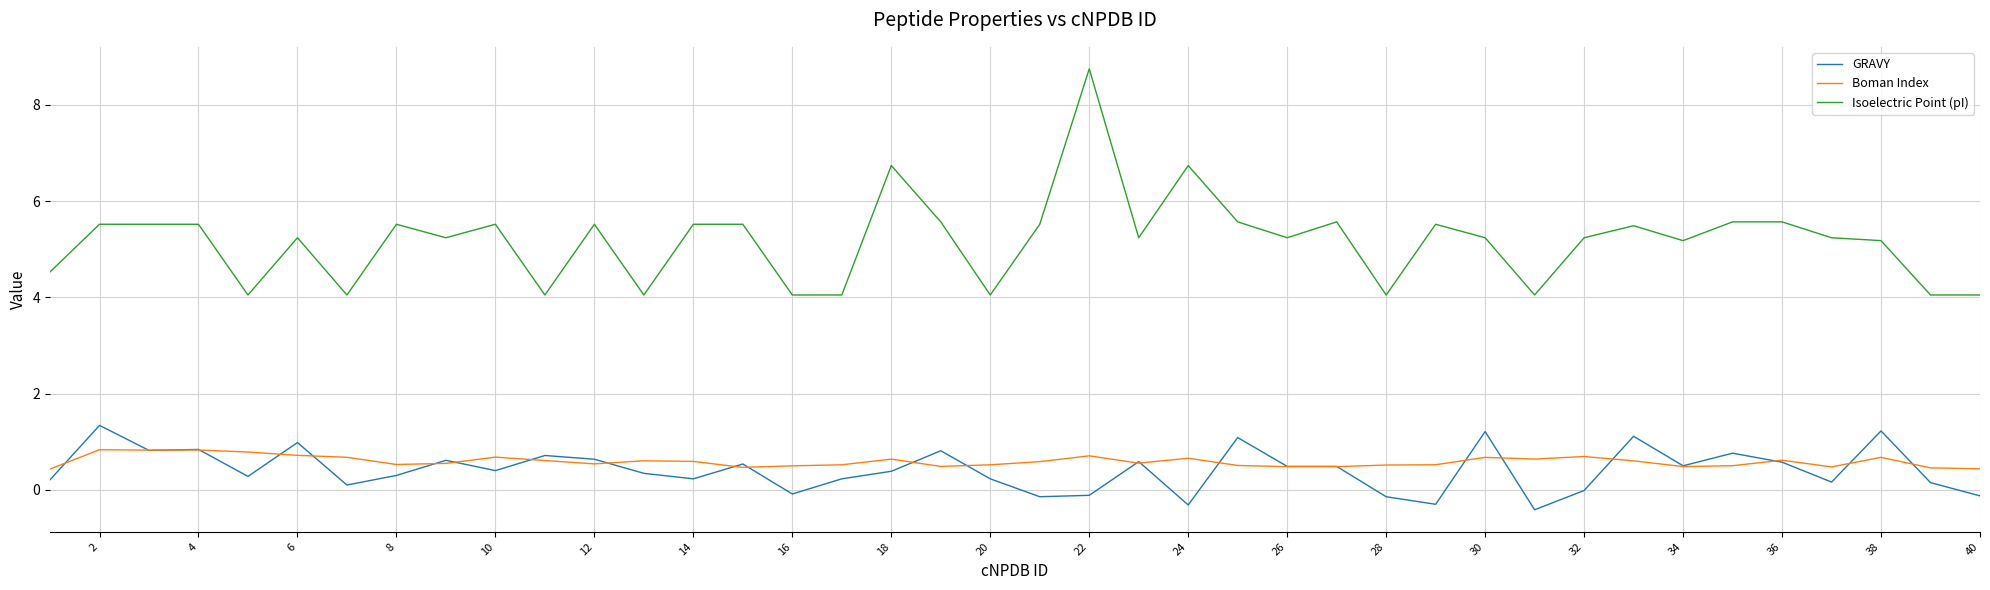

True or false: Isoelectric Point (pI) and Boman Index cross at least once.

False